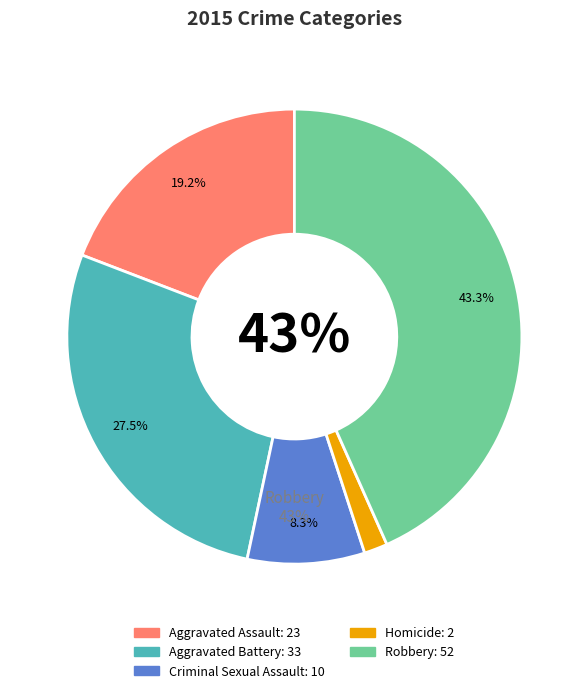

How much of the chart is everything except Aggravated Assault?

80.8%